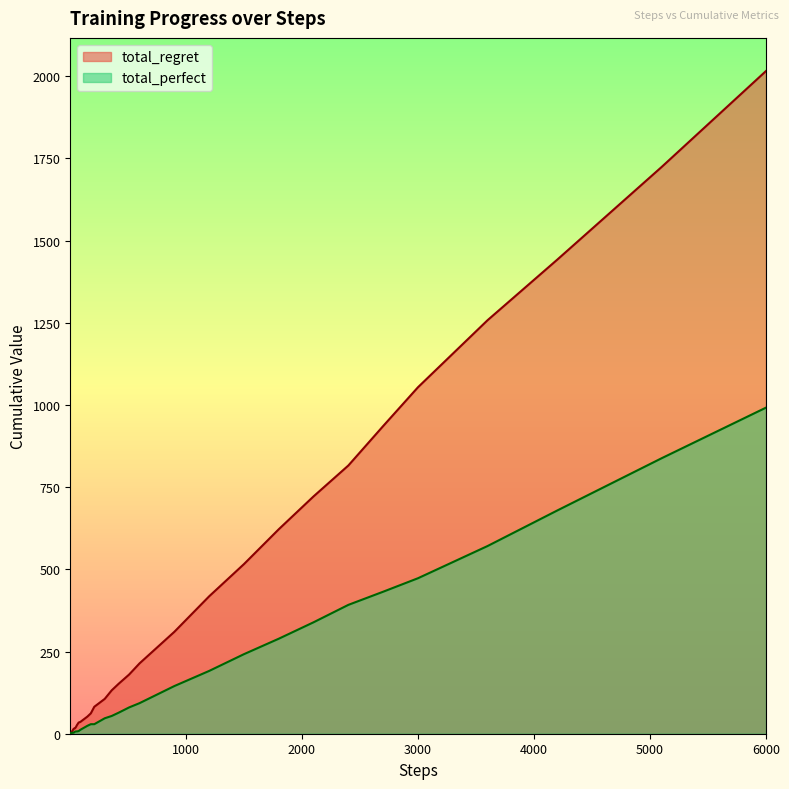

Which series ends up on top after the final intersection of total_regret and total_perfect?

total_regret